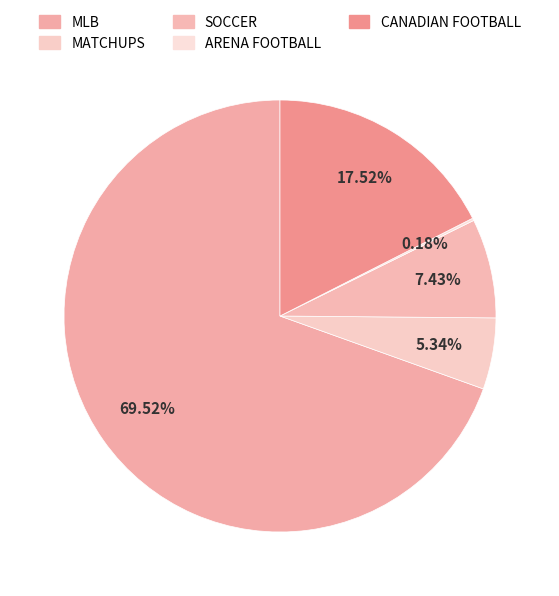

What is the change in value from MLB to CANADIAN FOOTBALL?

-149785.7